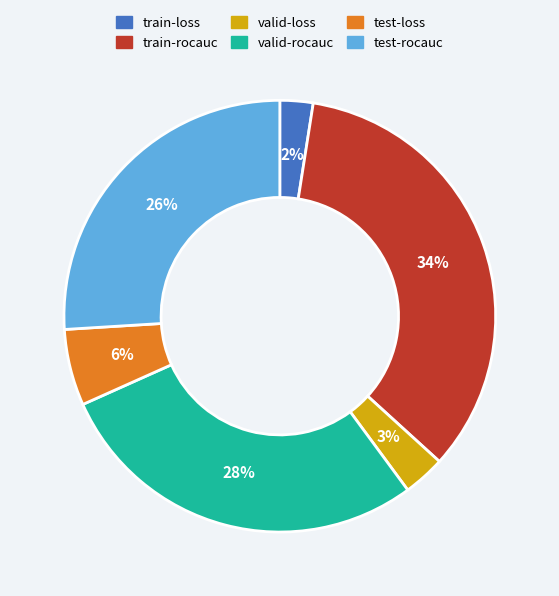

The train-loss slice represents 13% of the pie. True or false?

False